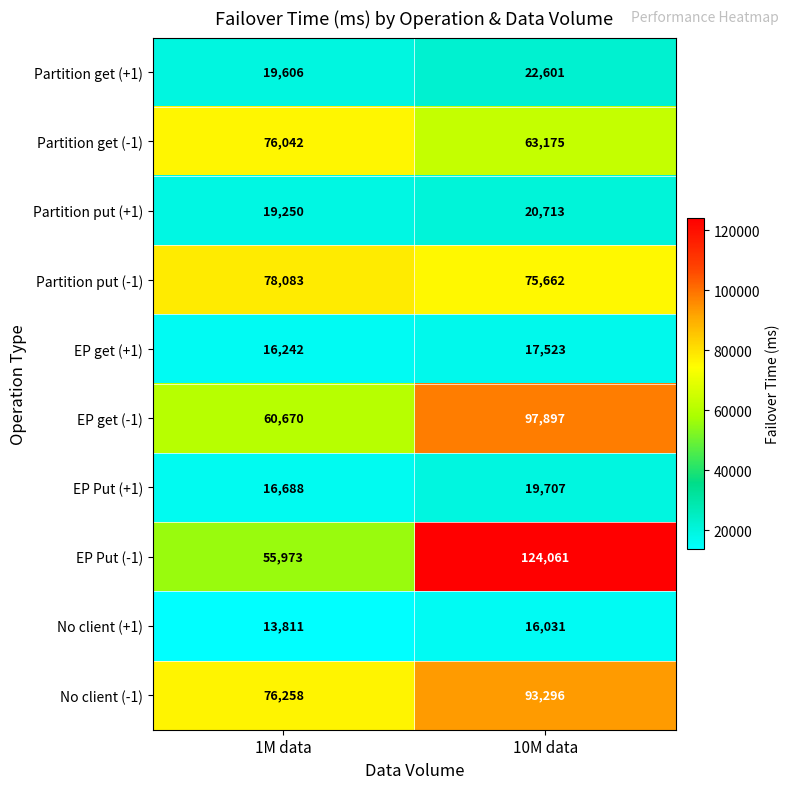

Reading left to right, transcribe all the data shown in this chart.

Partition get (+1): 1M data=19606	10M data=22601
Partition get (-1): 1M data=76042	10M data=63175
Partition put (+1): 1M data=19250	10M data=20713
Partition put (-1): 1M data=78083	10M data=75662
EP get (+1): 1M data=16242	10M data=17523
EP get (-1): 1M data=60670	10M data=97897
EP Put (+1): 1M data=16688	10M data=19707
EP Put (-1): 1M data=55973	10M data=124061
No client (+1): 1M data=13811	10M data=16031
No client (-1): 1M data=76258	10M data=93296